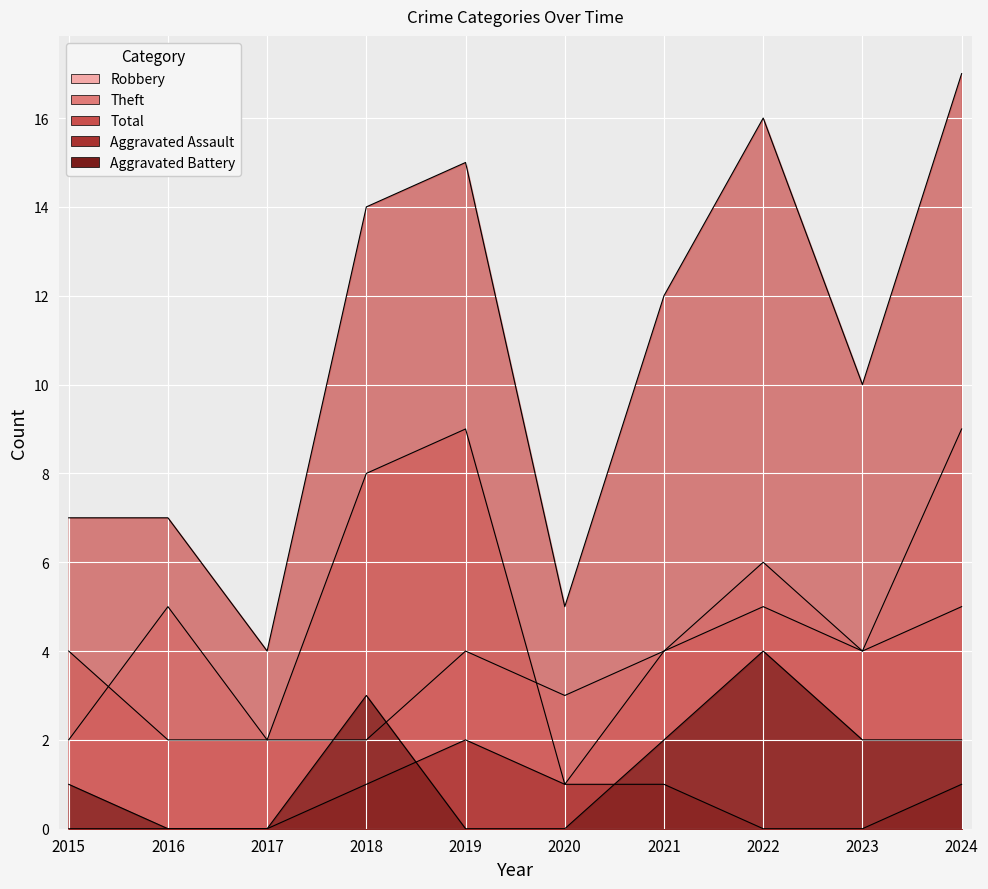

Is it true that Robbery equals 2 at 2015?

True